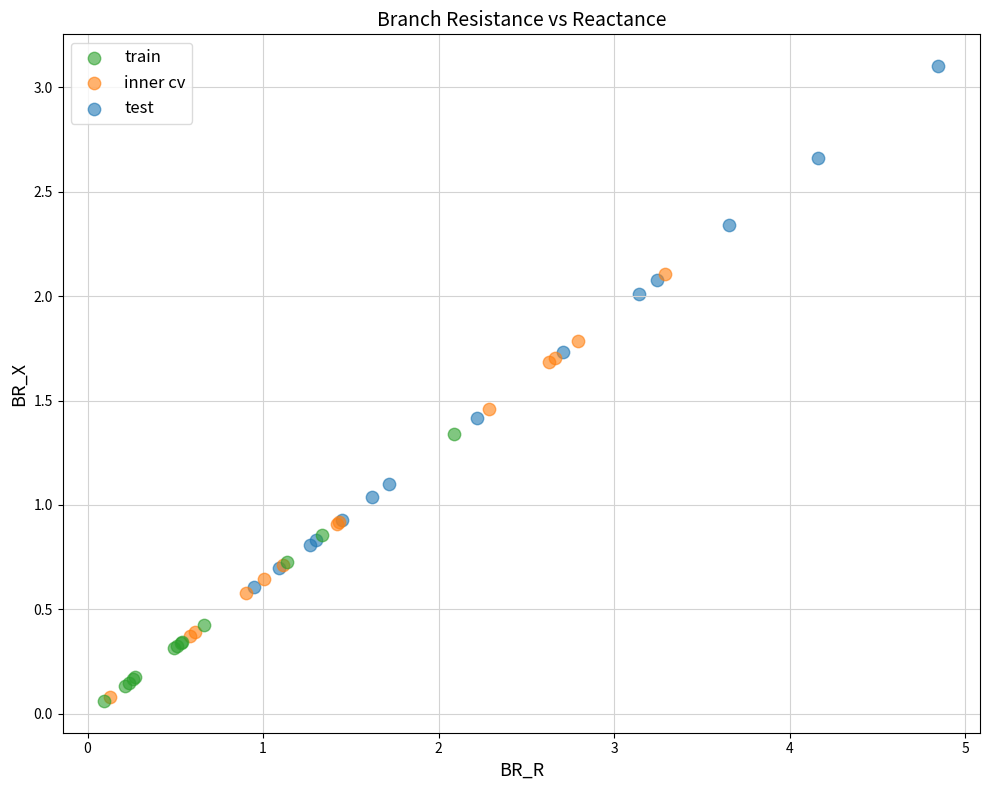

What are all the series names shown in the legend?

train, inner cv, test